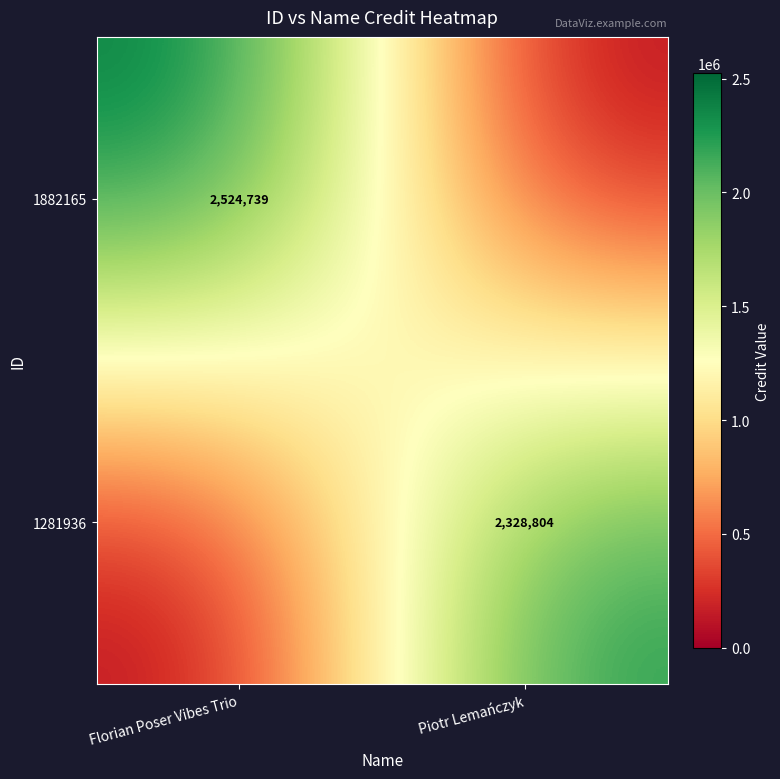

Is the value of 1882165 at Florian Poser Vibes Trio greater than the value of 1281936 at Piotr Lemańczyk?

Yes